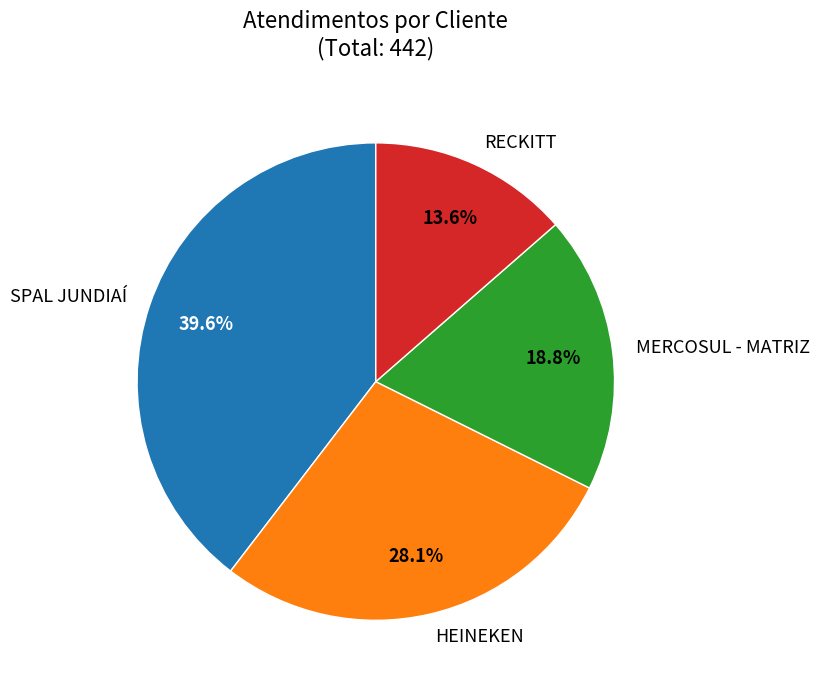

To the nearest percent, what portion does SPAL JUNDIAÍ represent?

40%